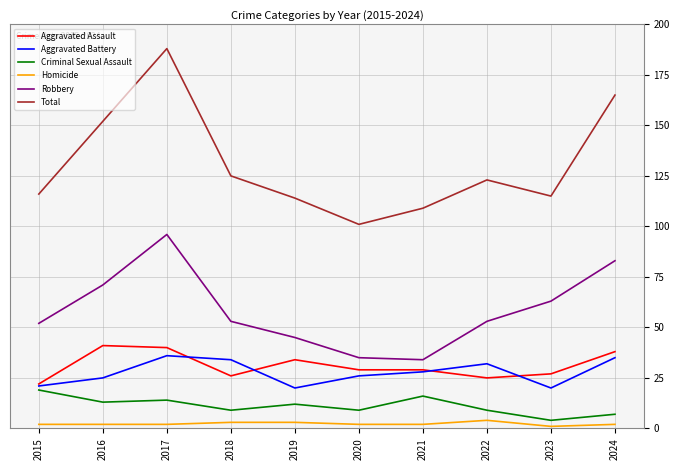

At which category is the sum across all series the highest?

2017